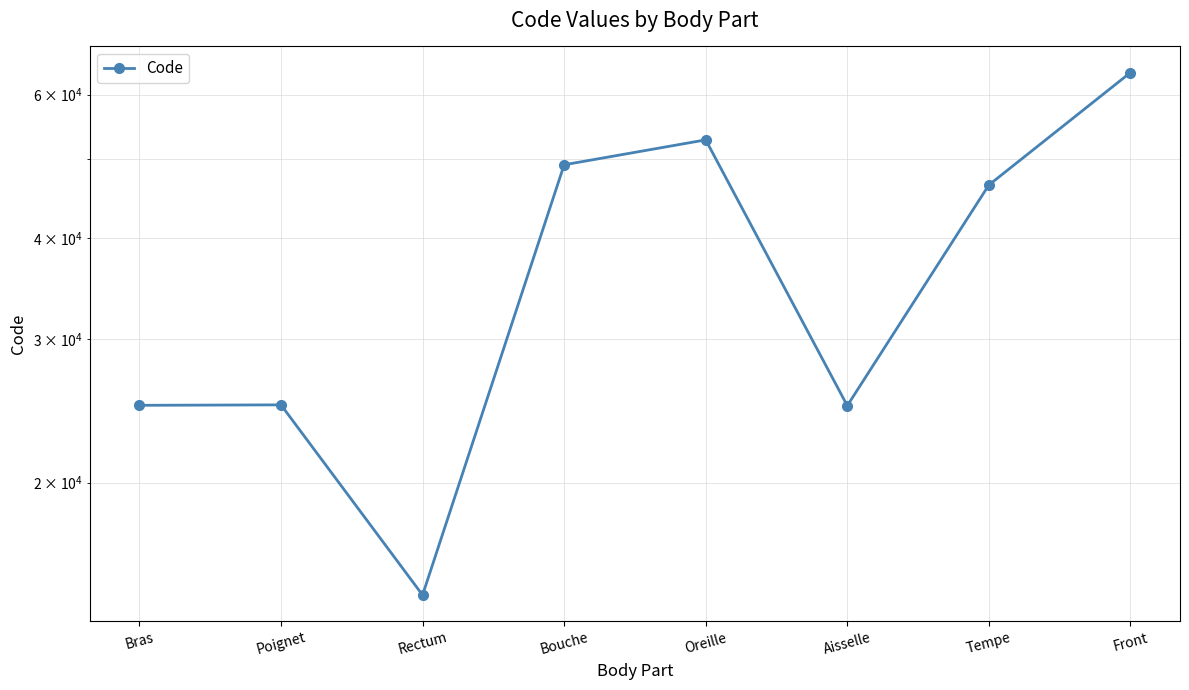

Read the value at Front, to the nearest 100.

63900